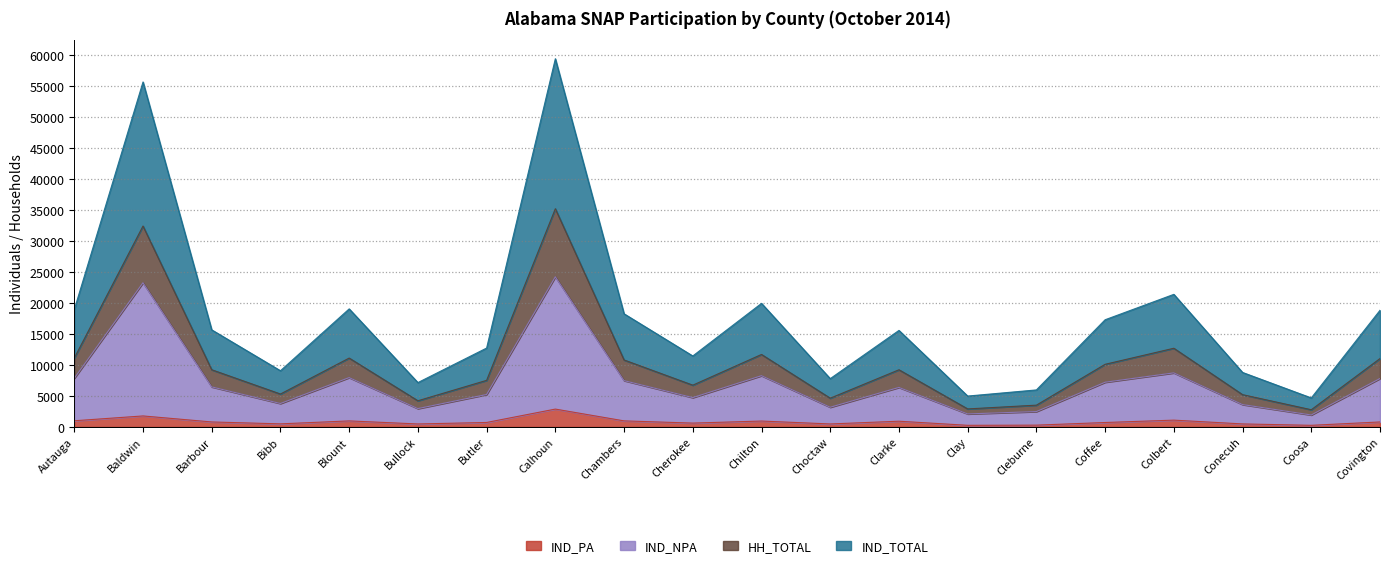

At how many categories does at least one series exceed 52466?

2